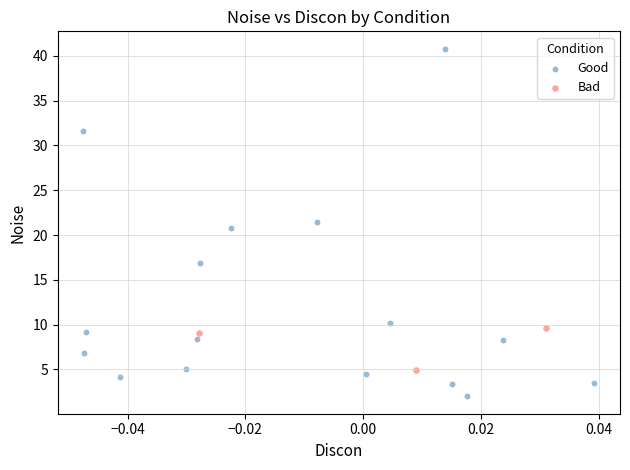

Which series contains the lowest Y value?

Good